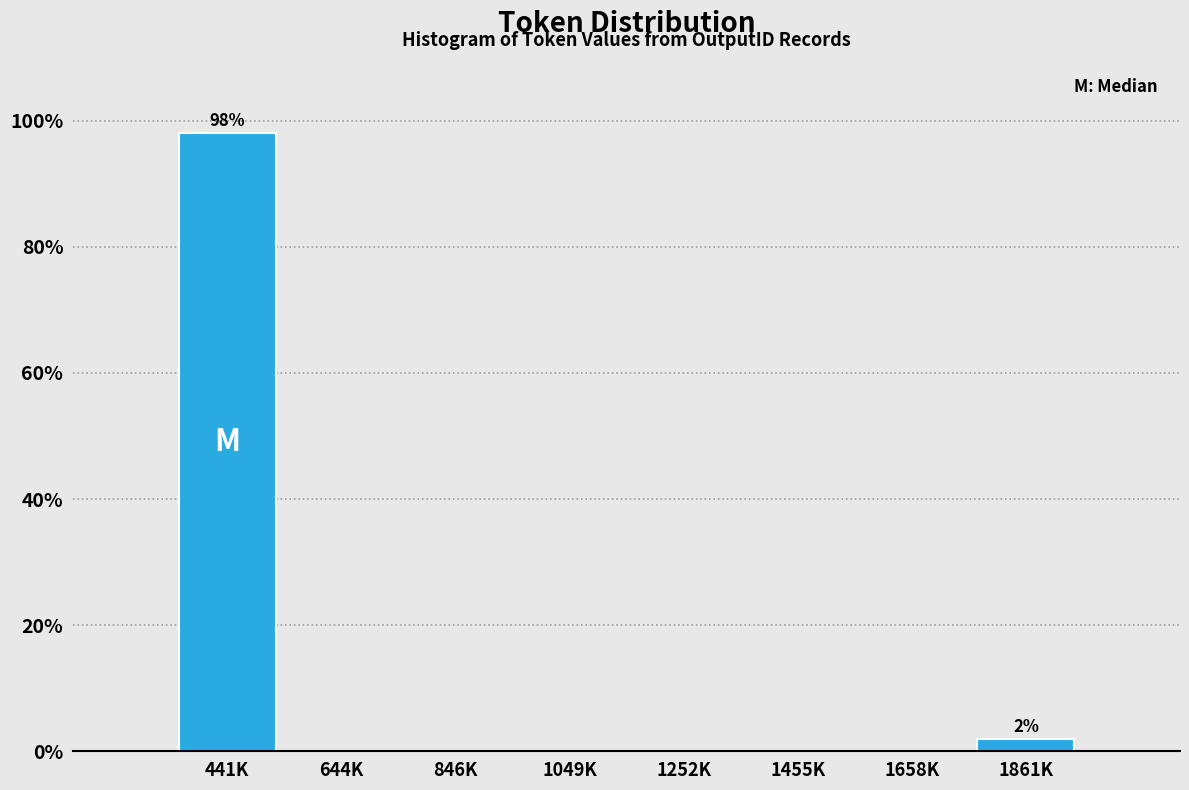

Reading left to right, what are all the values shown in this chart?

441K=98.1	644K=0.0	846K=0.0	1049K=0.0	1252K=0.0	1455K=0.0	1658K=0.0	1861K=1.9